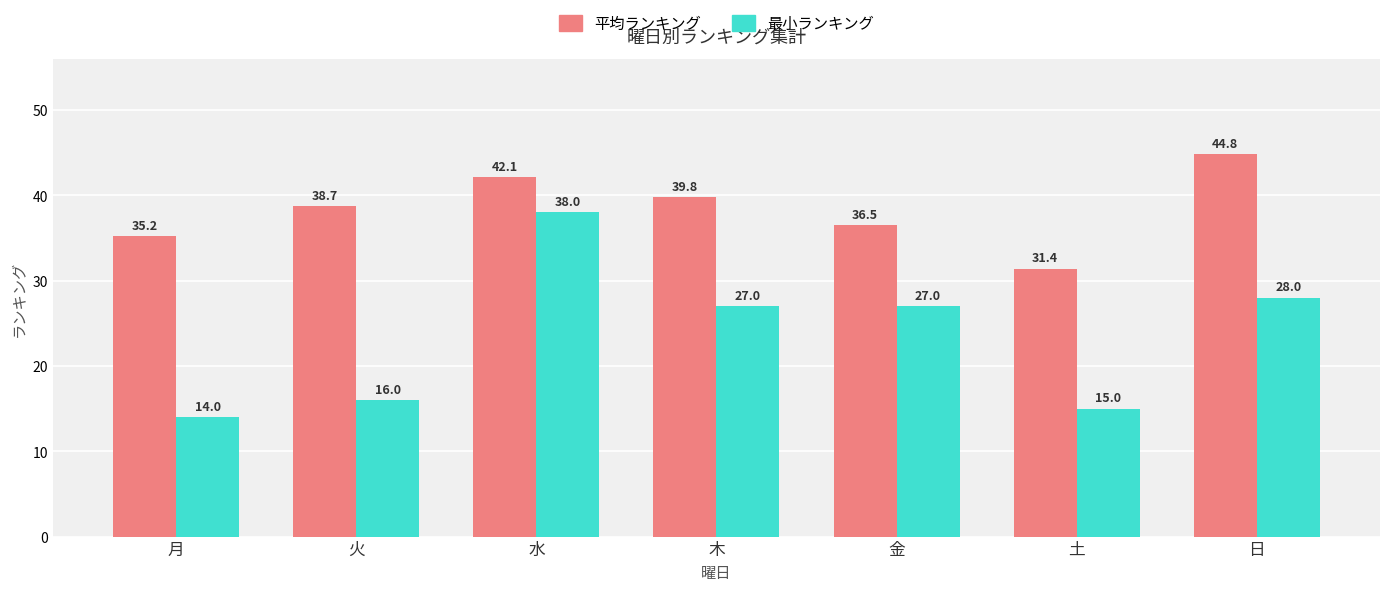

How many data points in 平均ランキング are less than 38?

3